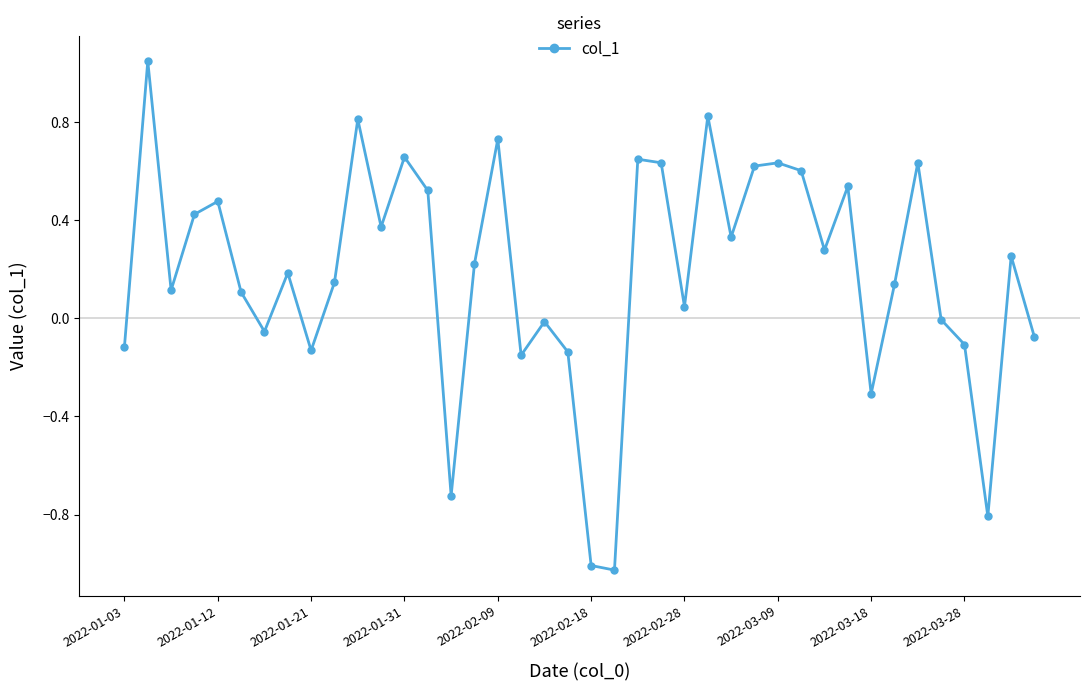

What is the difference between the maximum and minimum values?

2.1